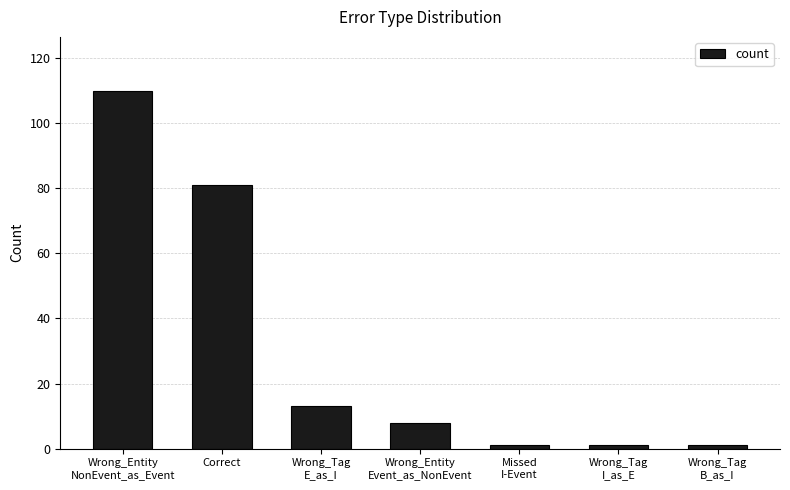

What is the smallest value displayed?

1